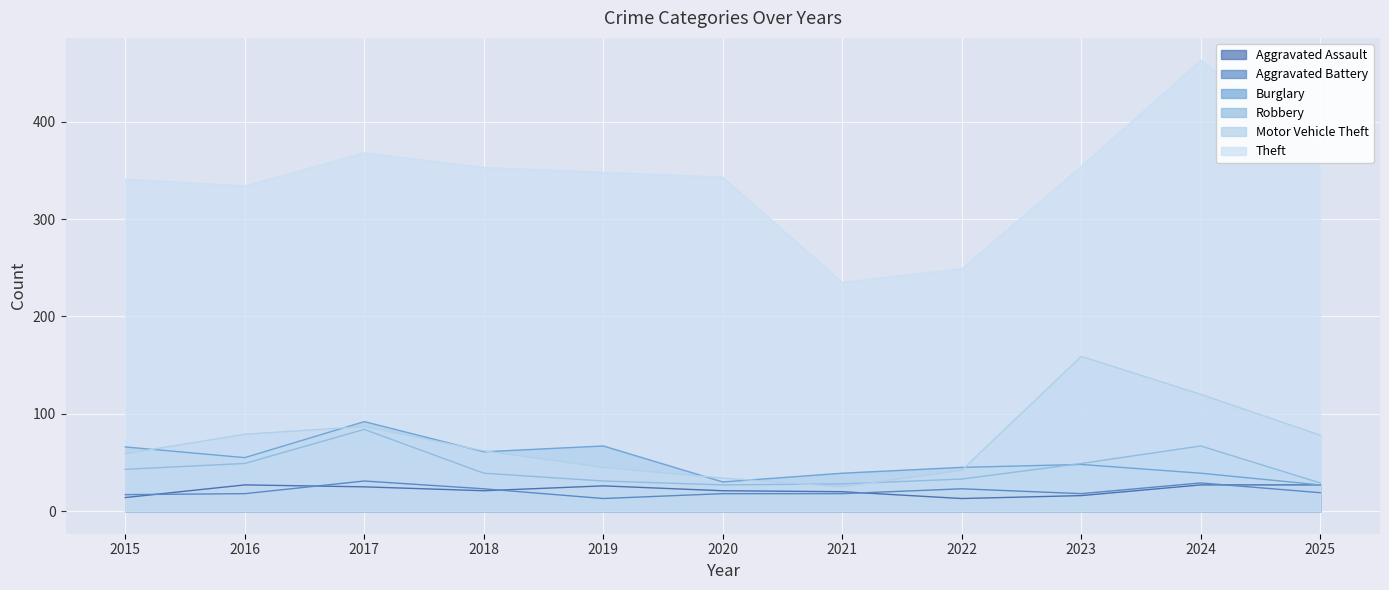

At which label does Motor Vehicle Theft first exceed 62?

2016